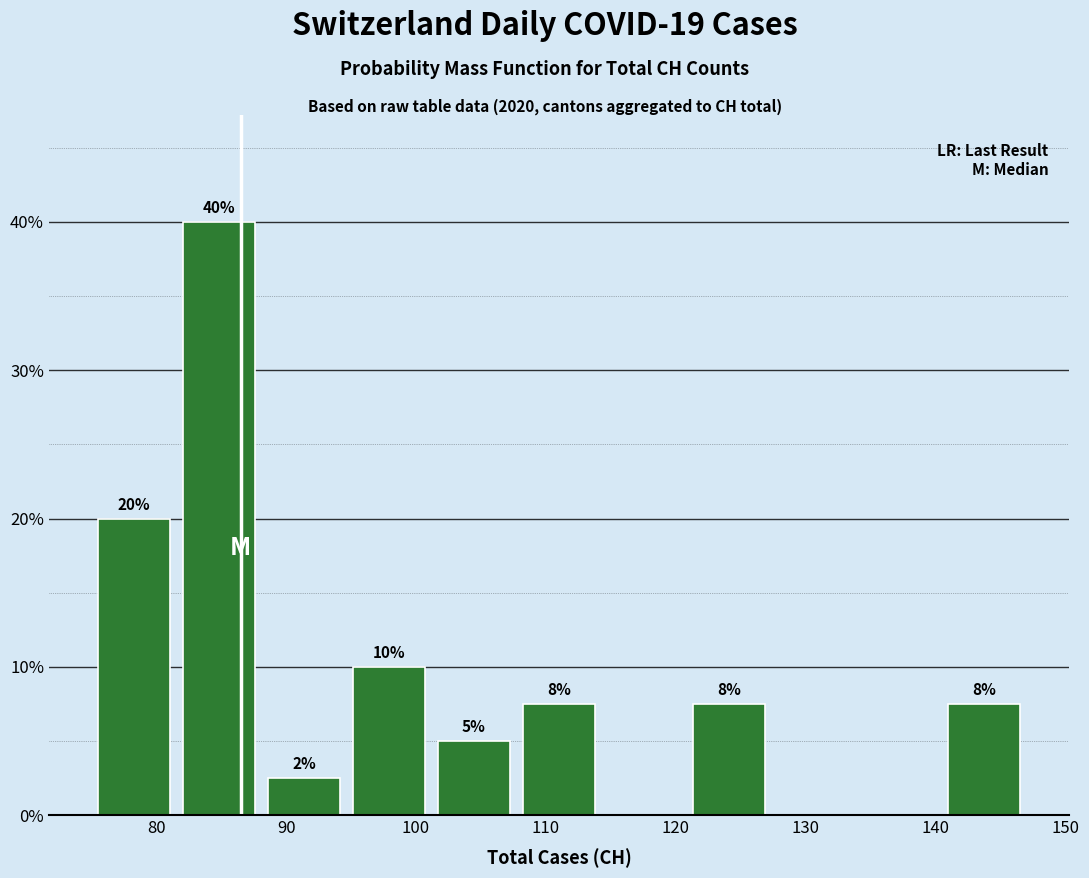

Which range on the x-axis has the tallest bar?

82 to 88